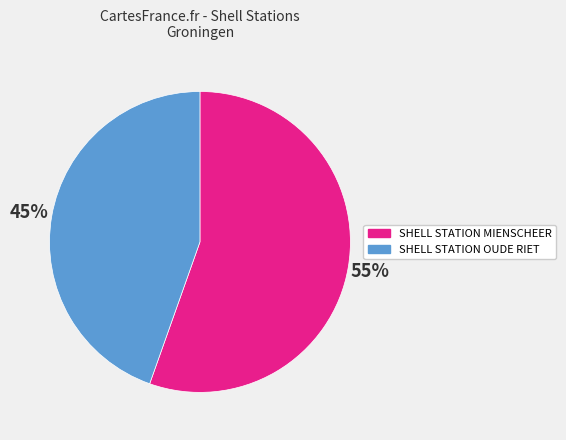

To the nearest percent, what portion does SHELL STATION OUDE RIET represent?

45%